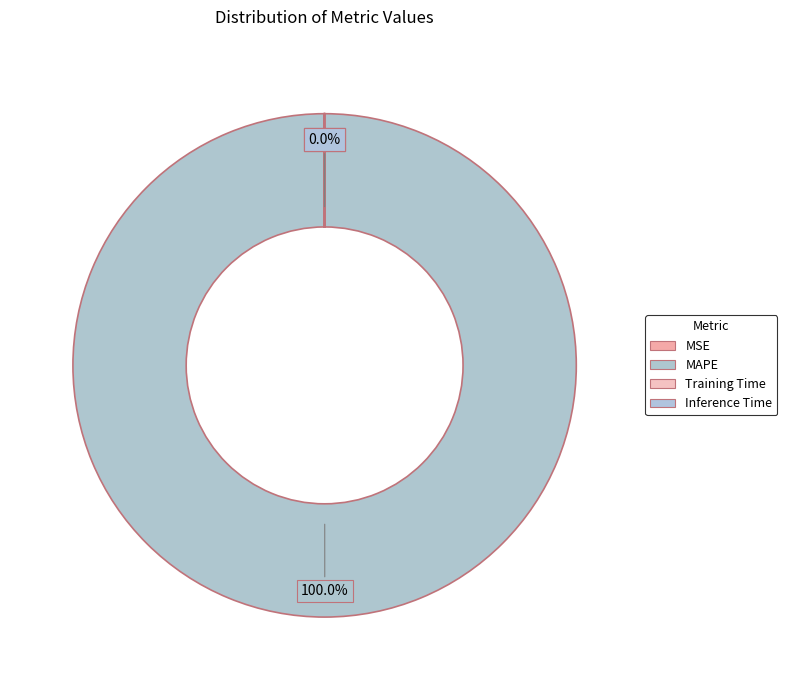

To the nearest percent, what is the difference between the largest and smallest slice percentages?

100%